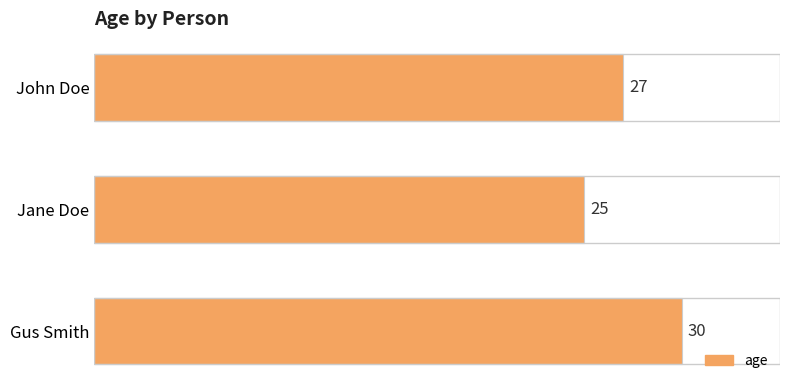

Is it true that the value at John Doe is 45?

False